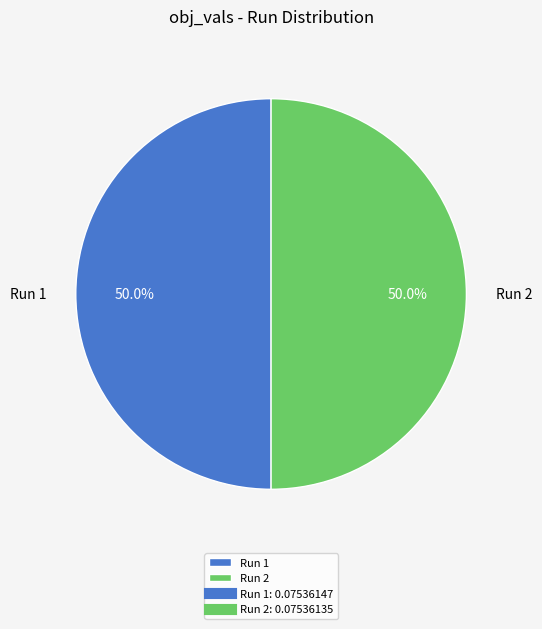

Combined, what portion of the pie is Run 2 and Run 1?

100.0%